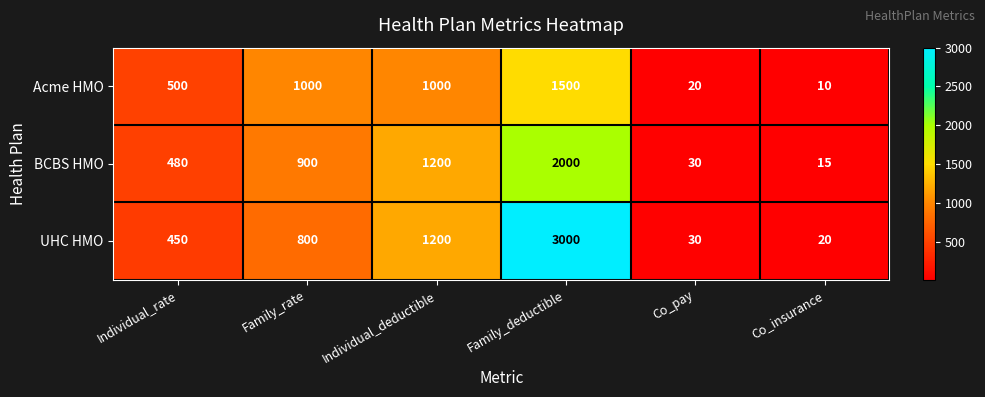

Is it true that UHC HMO equals 3000 at Family_deductible?

True